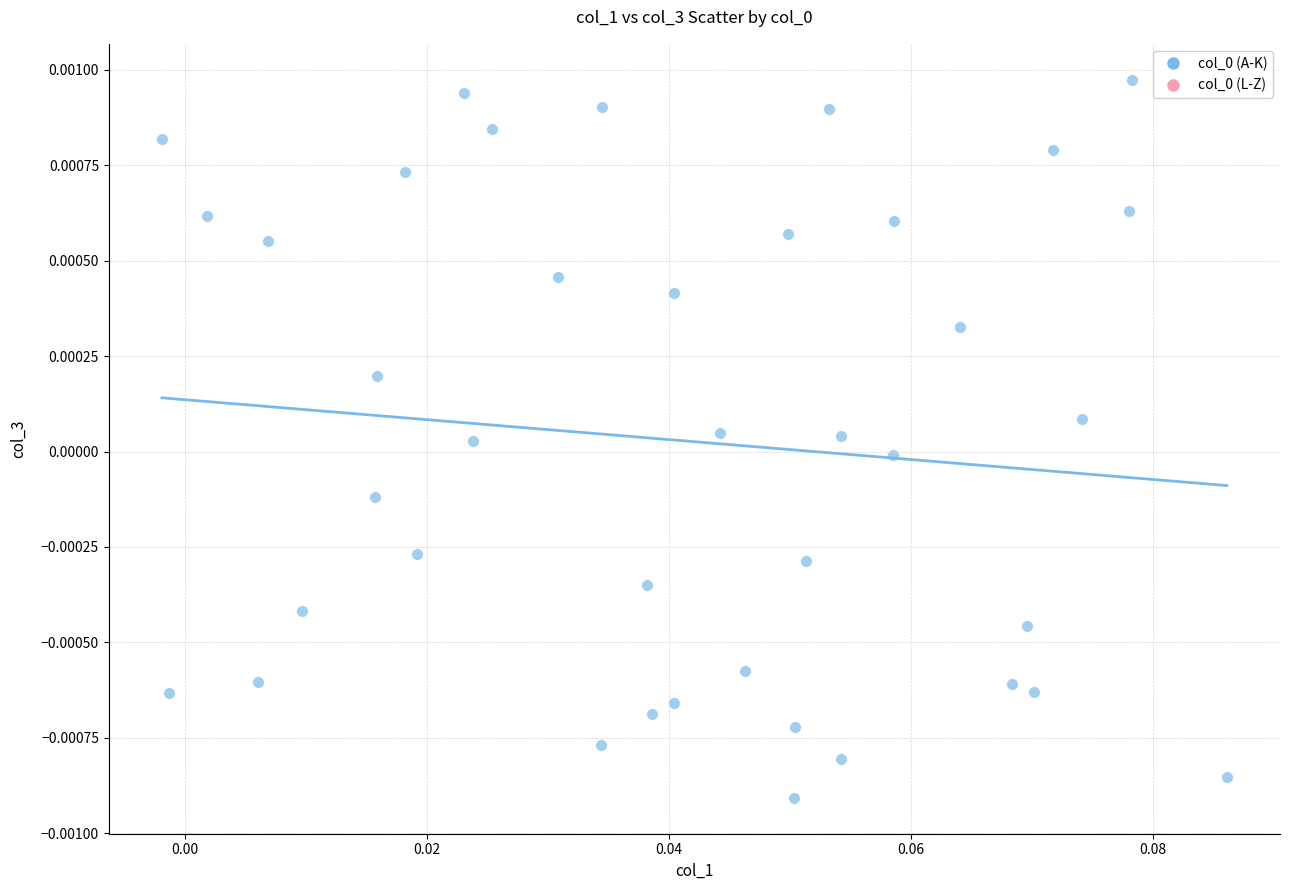

How many data points are displayed?

40